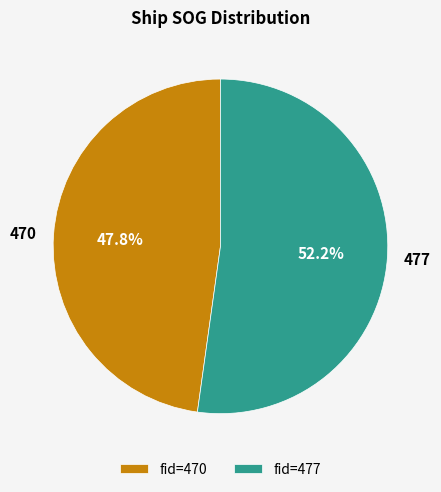

Do 477 and 470 together represent more than half of the pie?

Yes